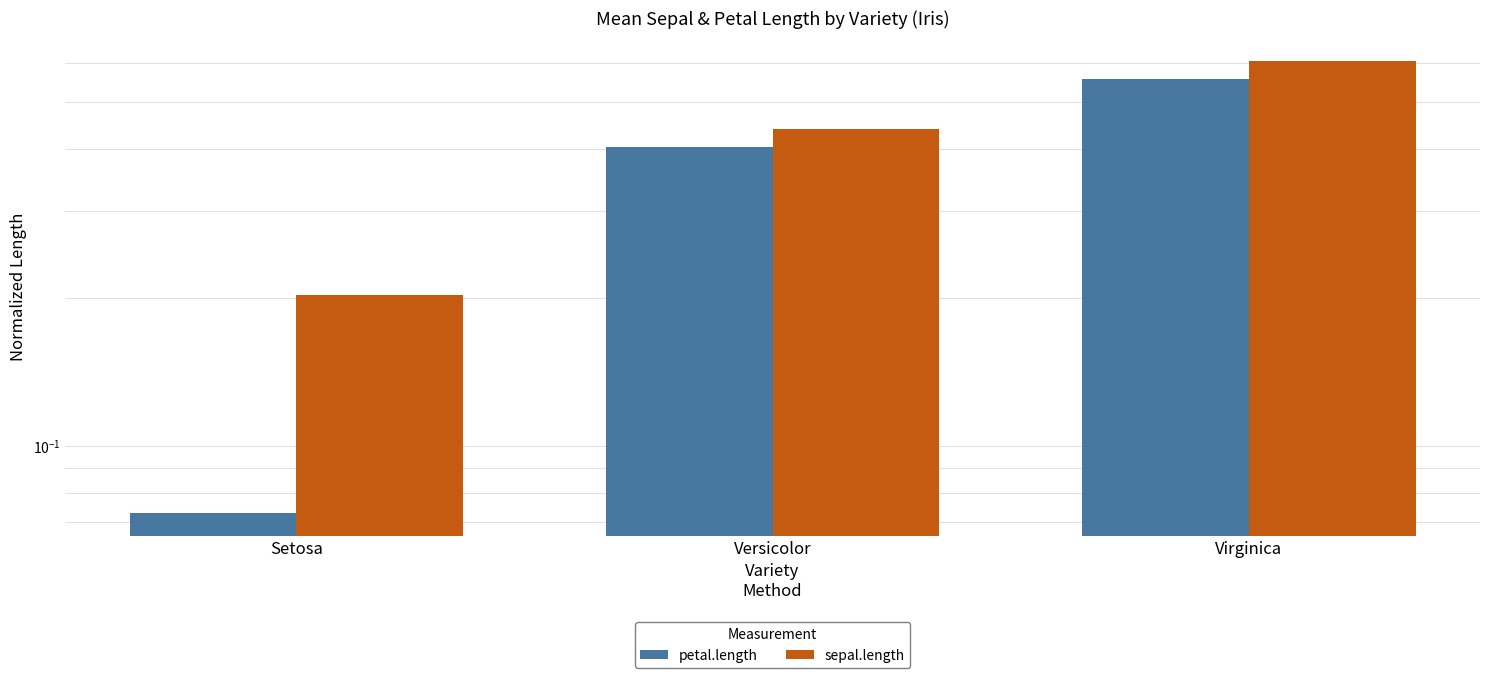

What is the label of the 2nd bar from the left?

Versicolor